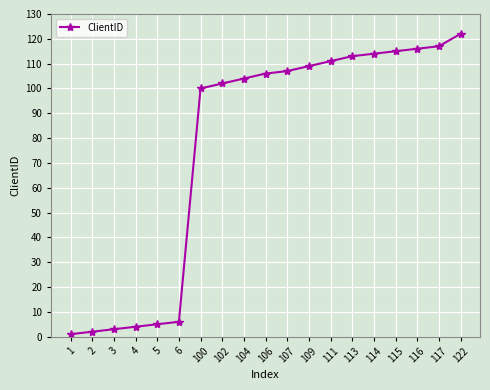

What is the ratio of the value at 122 to the value at 4?

30.5